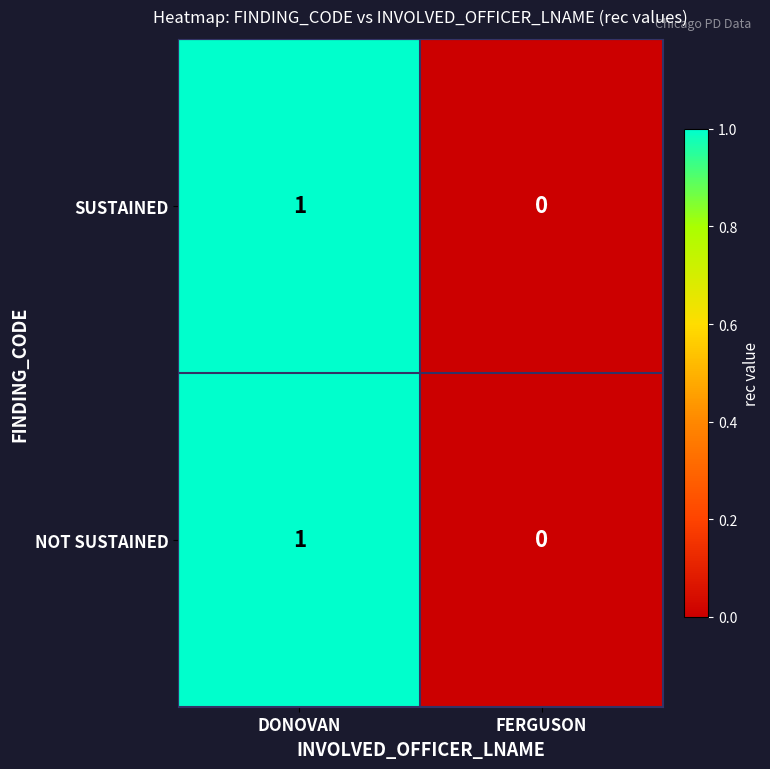

True or false: SUSTAINED has a value of 0 at FERGUSON.

True